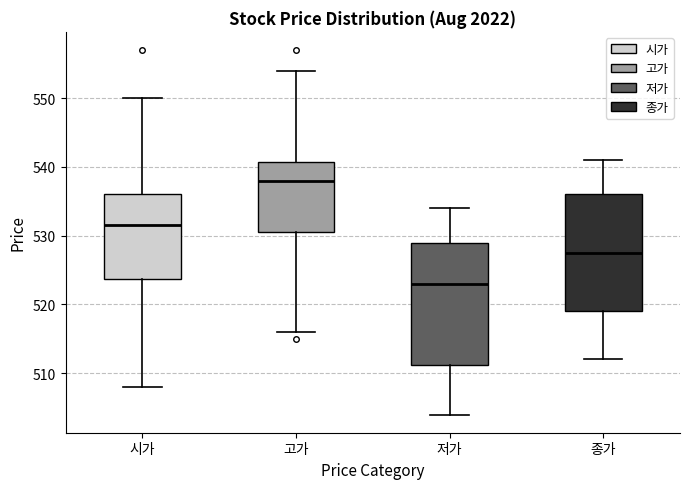

Which box's median line is the lowest?

저가